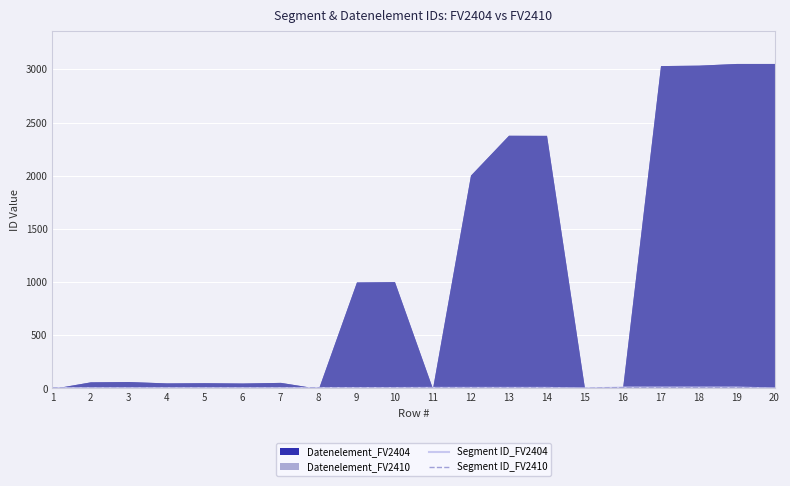

Reading left to right, what are all the values shown in this chart?

Segment ID_FV2404: 1=3	2=3	3=3	4=3	5=3	6=3	7=3	8=4	9=4	10=4	11=5	12=5	13=5	14=5	15=0	16=8	17=8	18=8	19=8	20=0
Segment ID_FV2410: 1=3	2=3	3=3	4=3	5=3	6=3	7=3	8=4	9=4	10=4	11=5	12=5	13=5	14=5	15=0	16=8	17=8	18=8	19=8	20=0